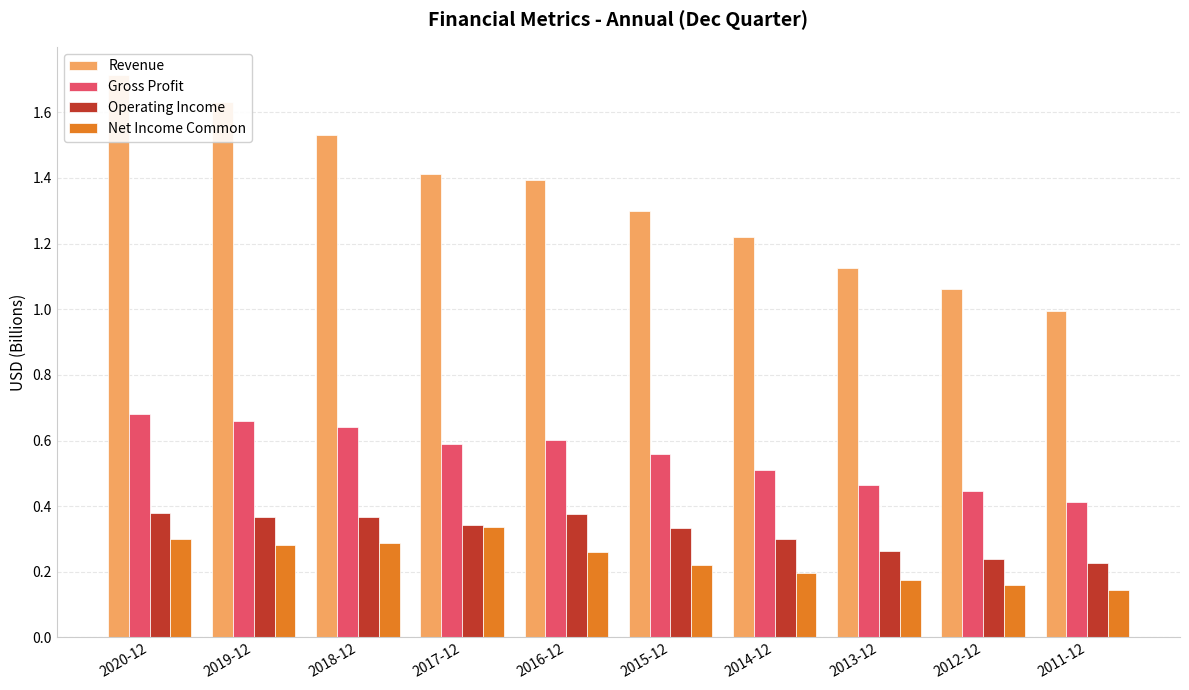

What position from the left is 2015-12?

6